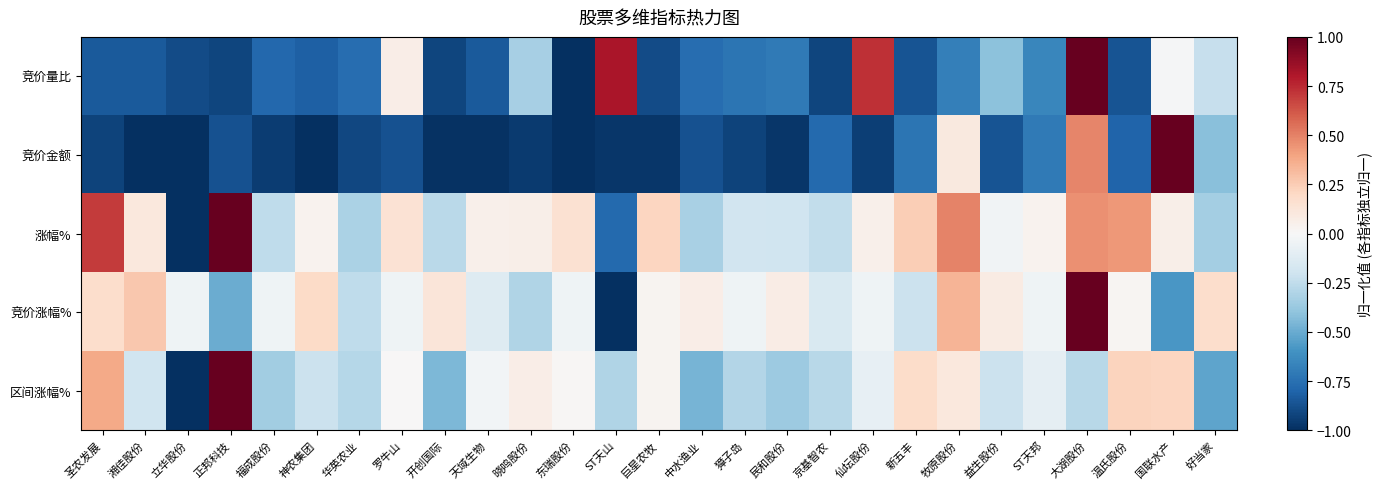

Which series has the largest total across all categories?

涨幅%